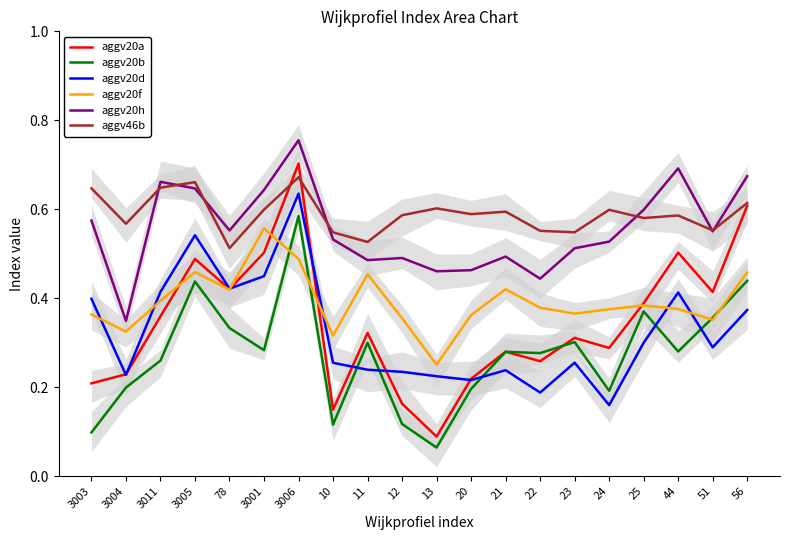

What is the maximum value shown in the chart?

0.8